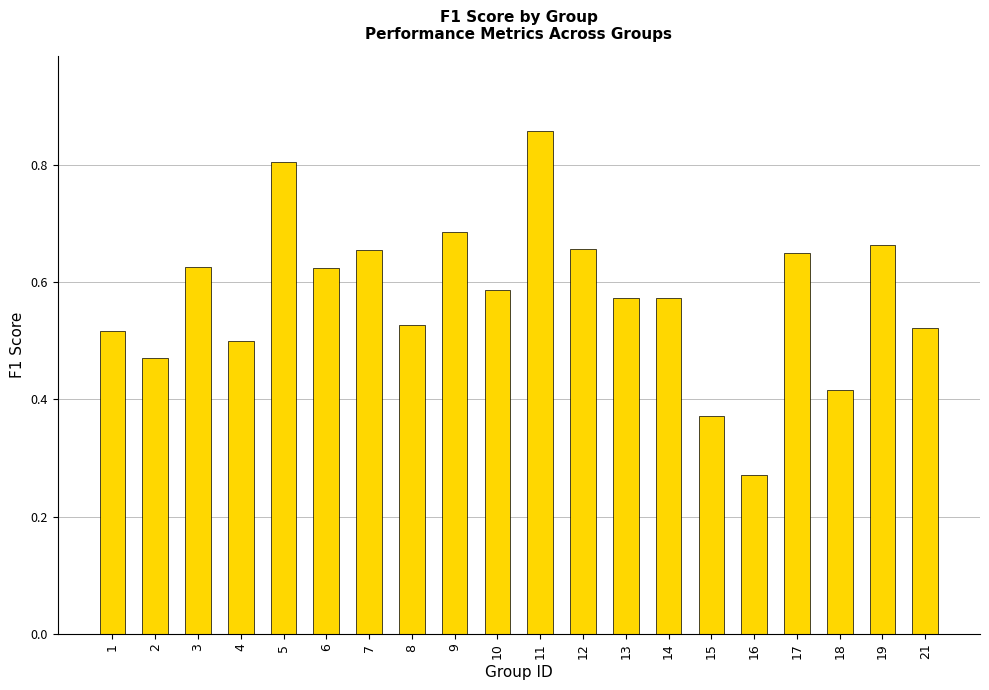

At which category does the chart reach its minimum across all series?

16